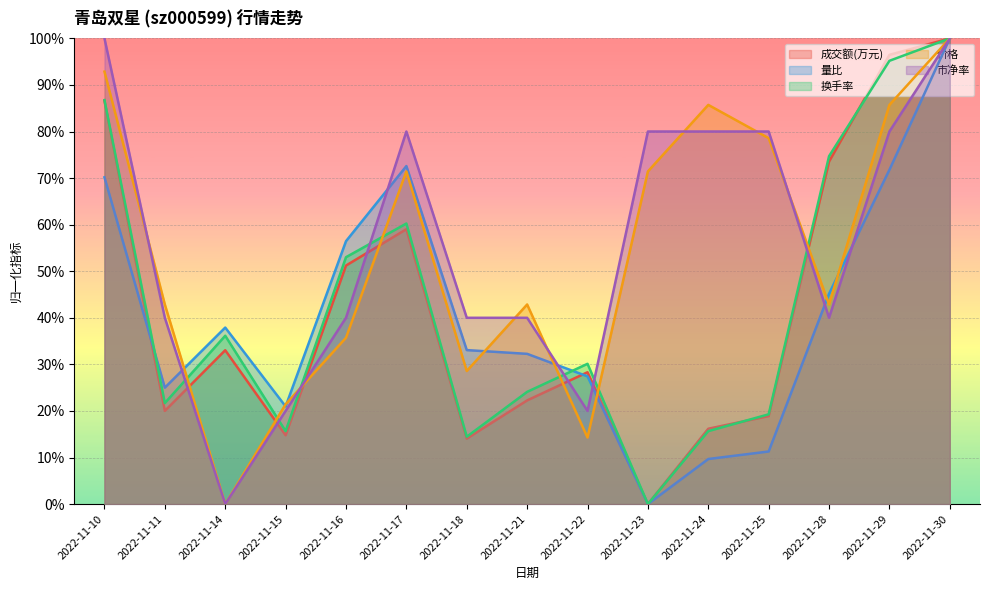

Which has a higher value, 2022-11-10 or 2022-11-25?

2022-11-10